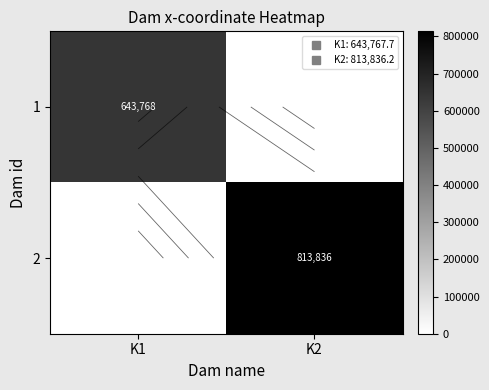

How many data points in 2 are less than 813836?

1